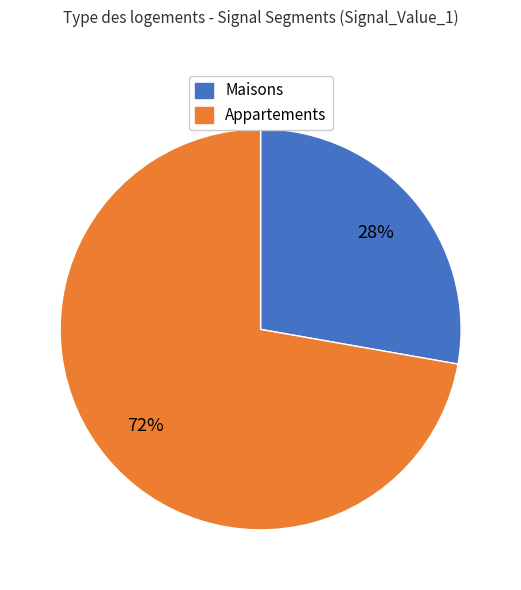

To the nearest percent, what is the average slice percentage?

50%